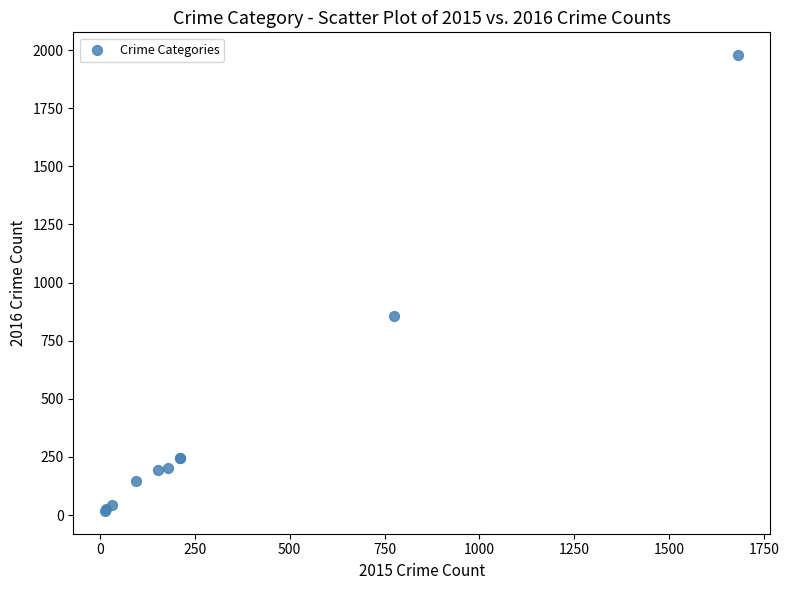

What Y value in the scatter plot is closest to 998?

858